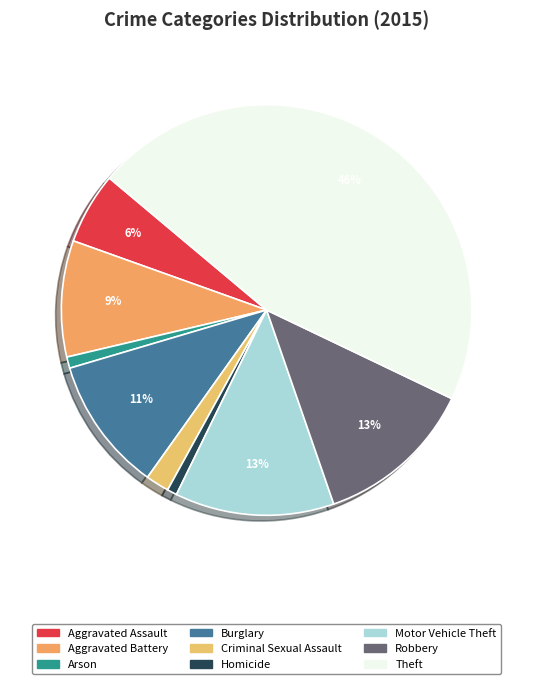

Count the number of slices in the pie.

9